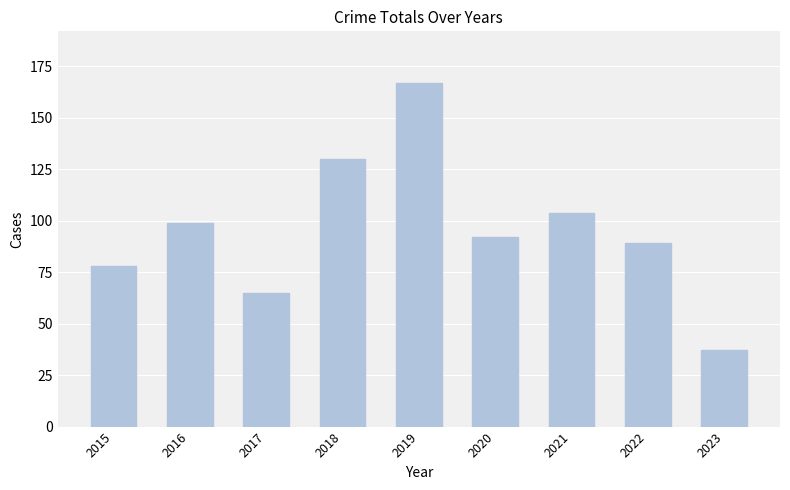

Reading left to right, extract all data points from this chart.

78	99	65	130	167	92	104	89	37